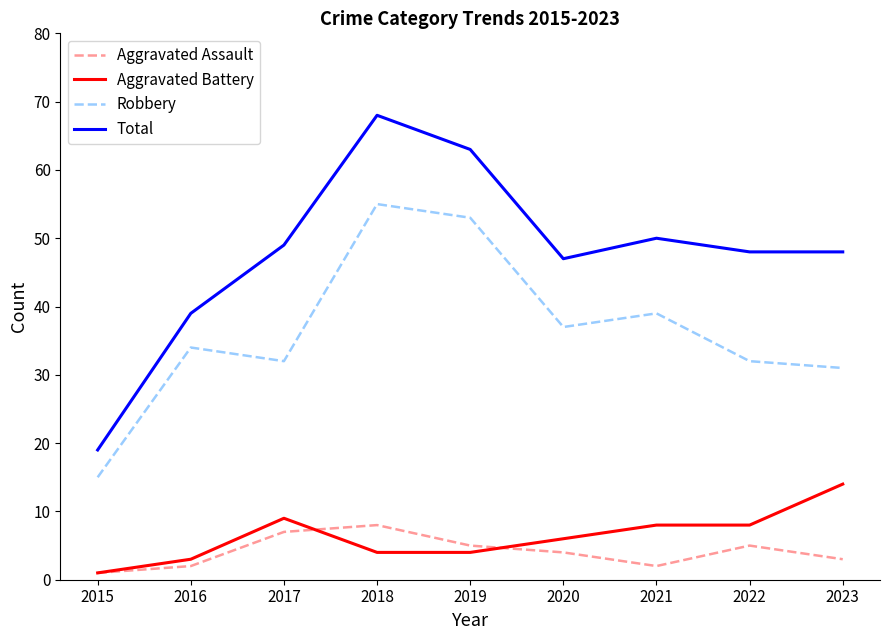

What value does the Aggravated Battery series have at 2017?

9